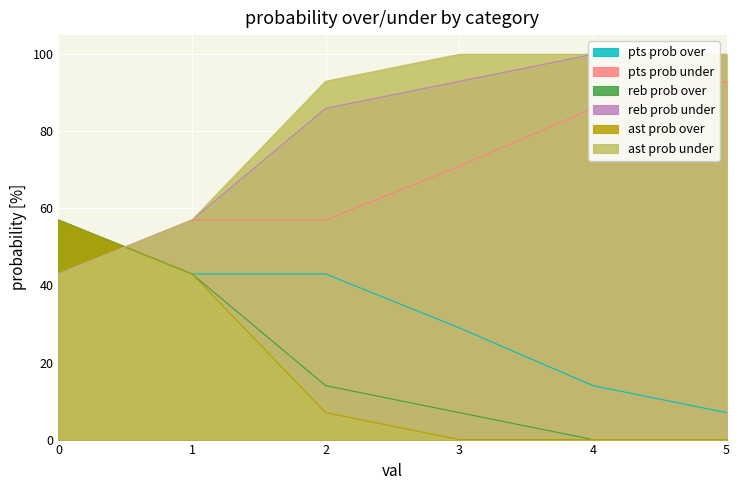

What is the value of the pts prob under point at the 1st from the left?

43